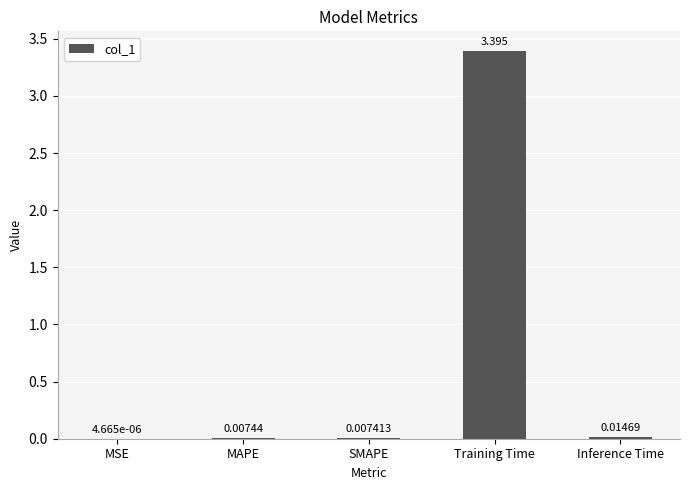

Which label corresponds to the largest value in the chart?

Training Time